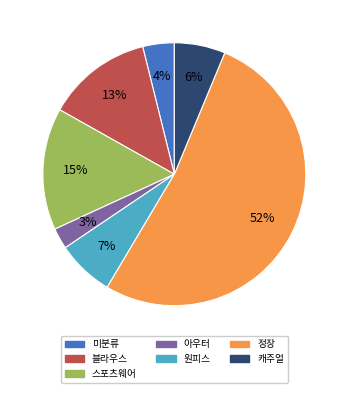

Which slice is the smallest?

아우터